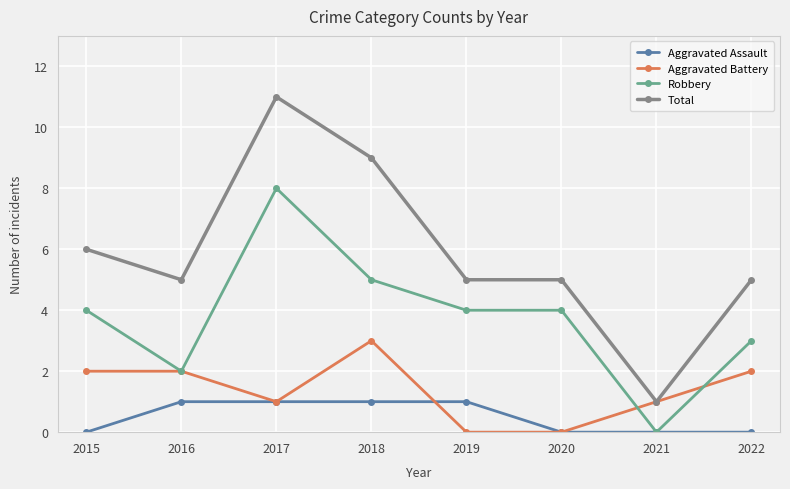

How many Total values are between 5 and 9?

6